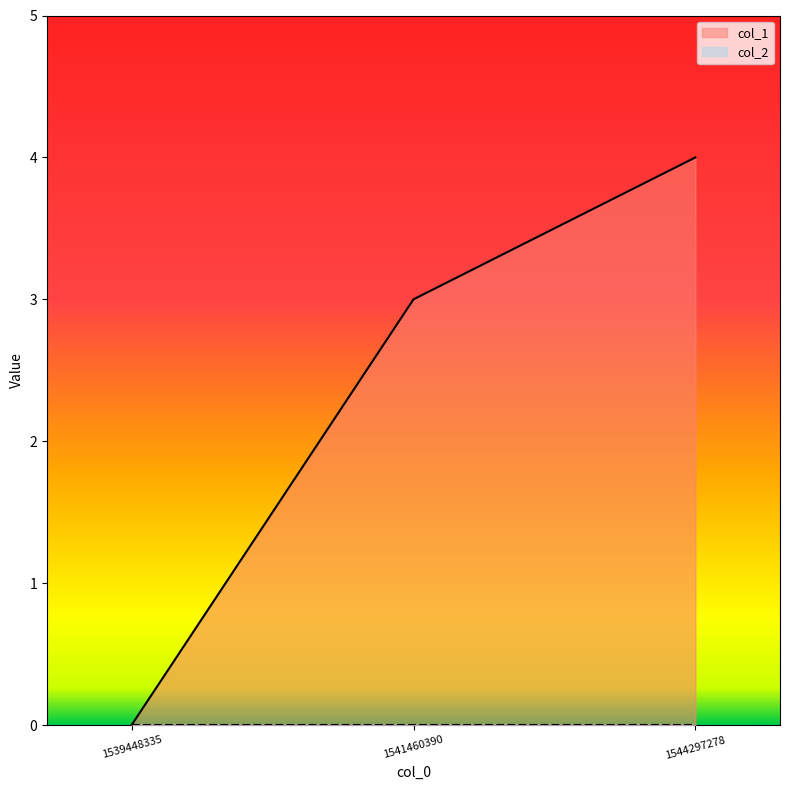

Where is the data nearest to the value 2?

1541460390